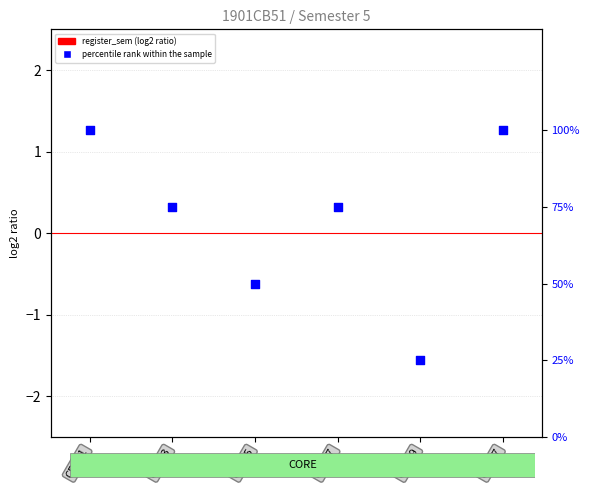

At how many categories does at least one series exceed 7?

6